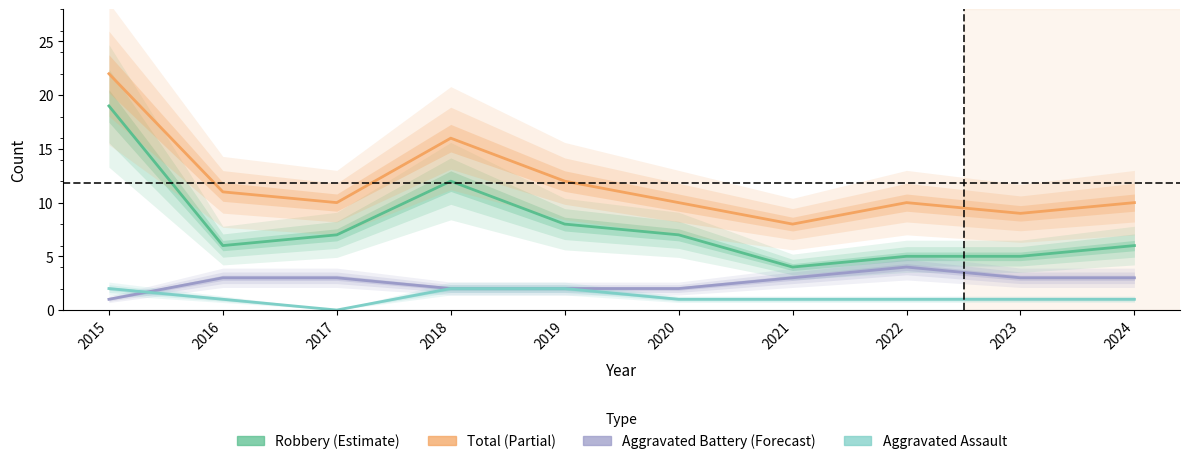

Is it true that Robbery equals 3 at 2023?

False